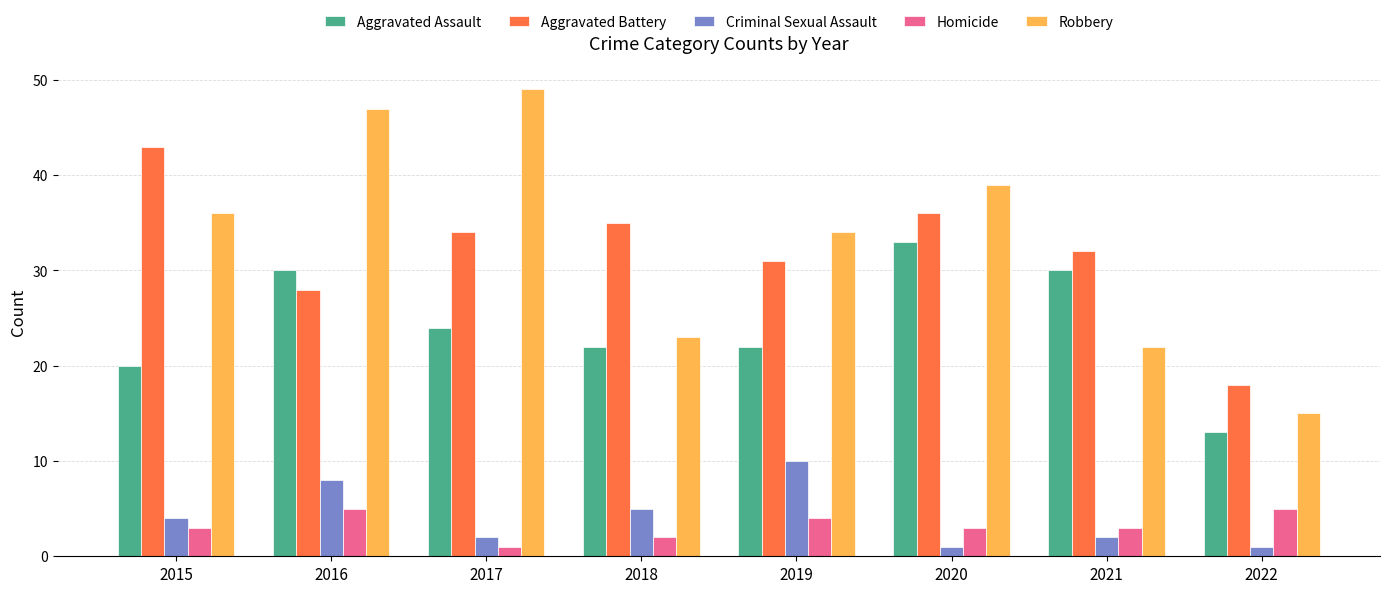

What is the total value across all series at 2016?

118